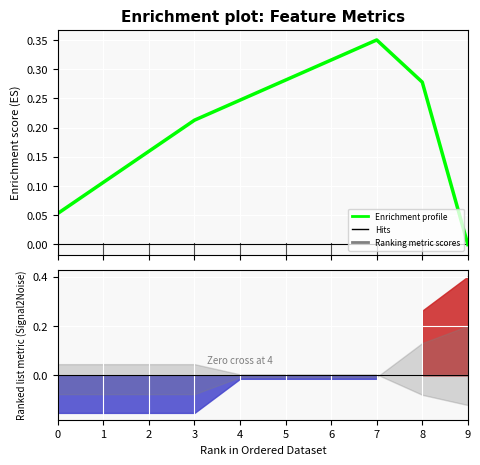

What is the difference between the maximum and minimum values?

0.3